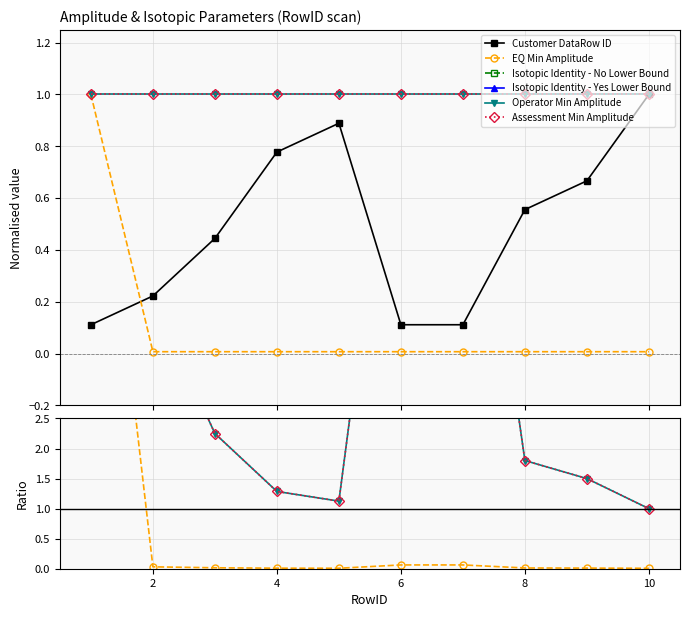

What is the highest value of the EQ Min Amplitude series?

9.0